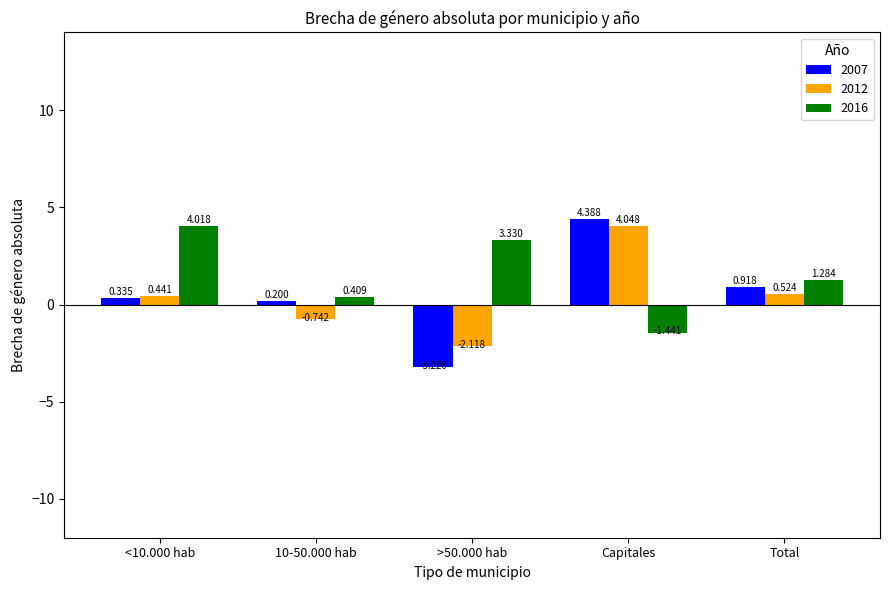

Which label corresponds to the largest value in the chart?

Capitales